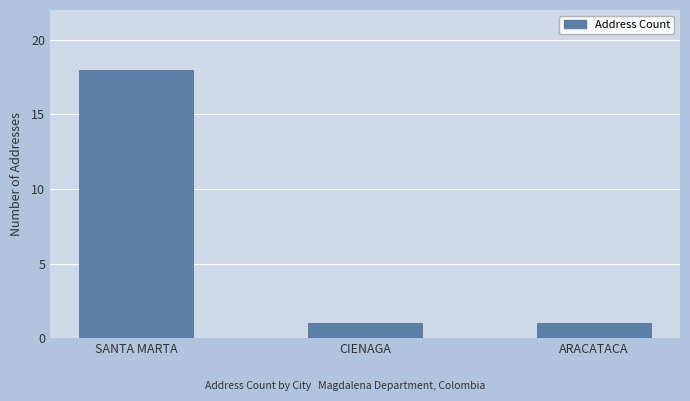

What is the difference between the values at CIENAGA and SANTA MARTA?

17